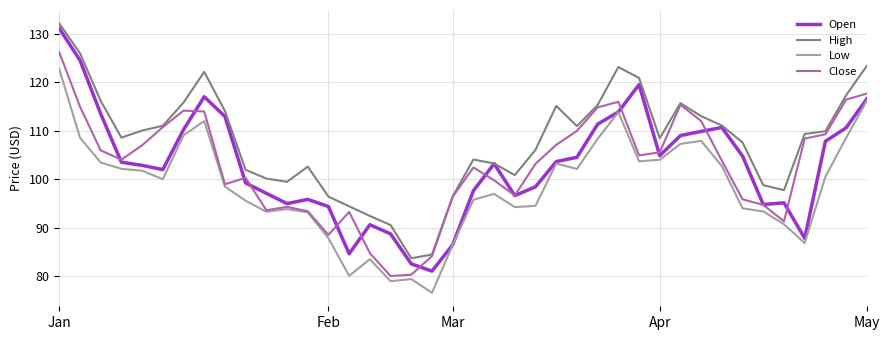

What is the maximum value shown in the chart?

132.1